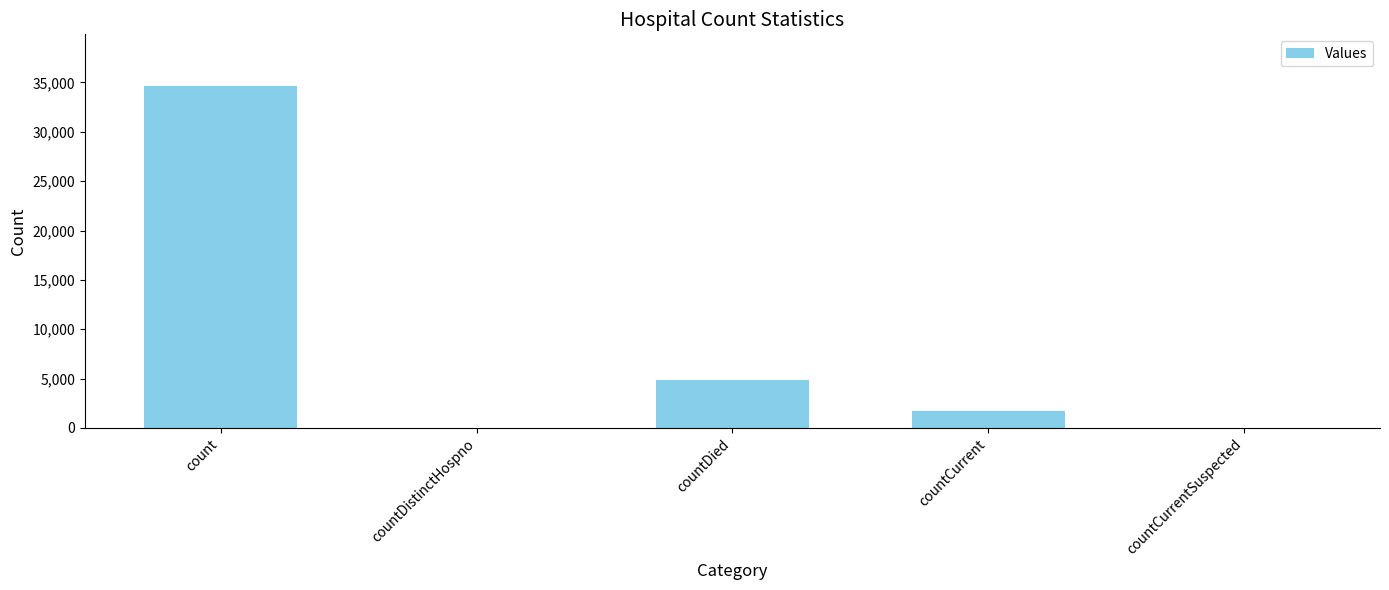

At which label is the value closest to 17335?

countDied